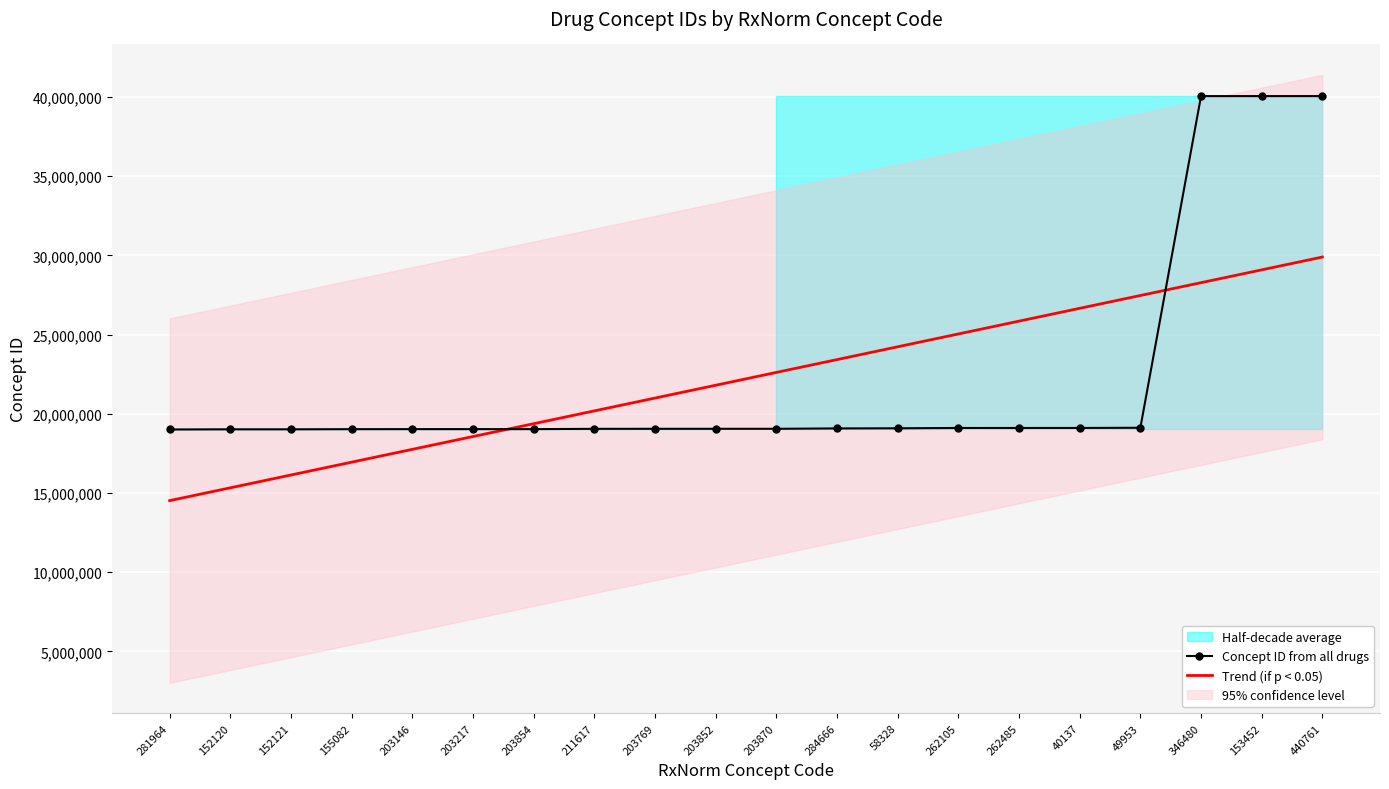

What is the sum of the Trend (if p < 0.05) values at 262485 and 211617?

46024154.2